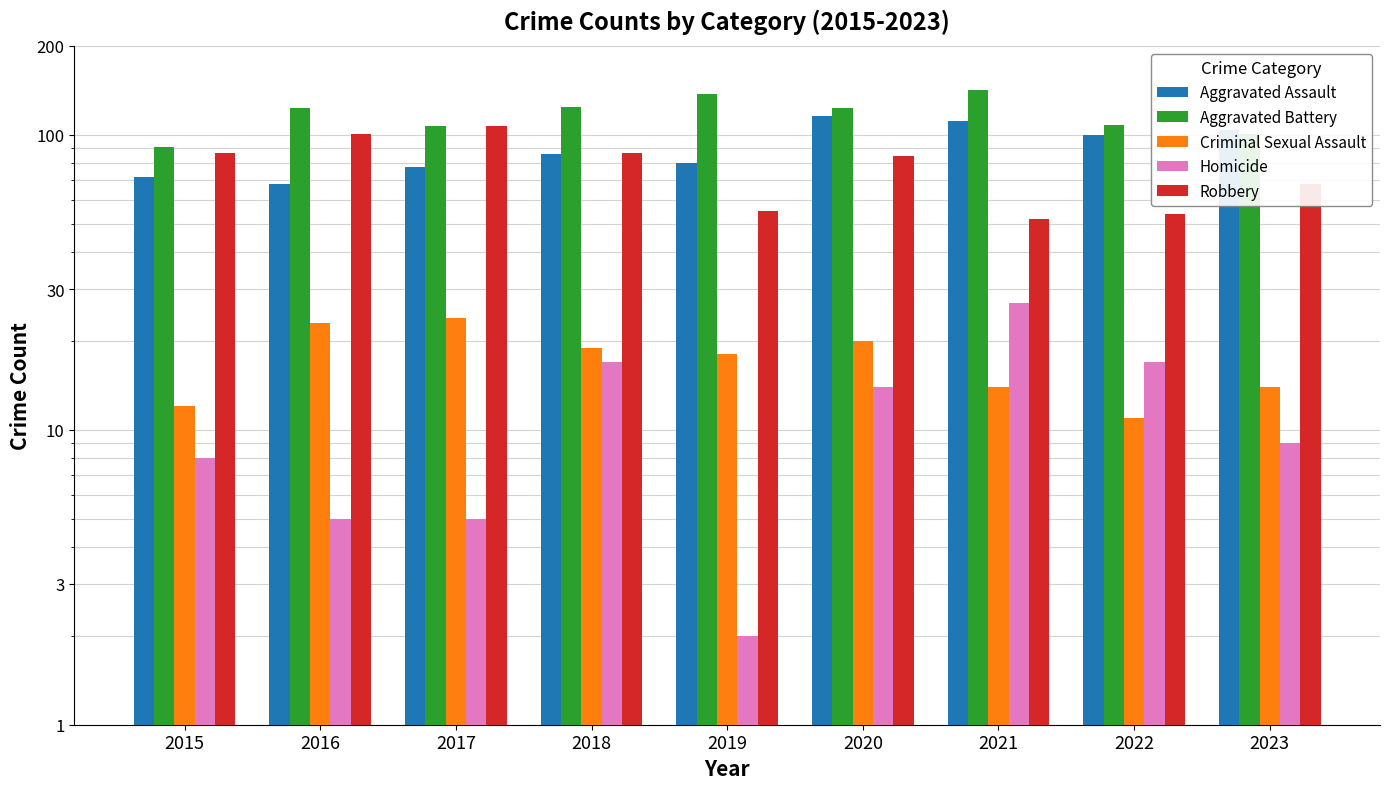

At which category does the chart reach its minimum across all series?

2019